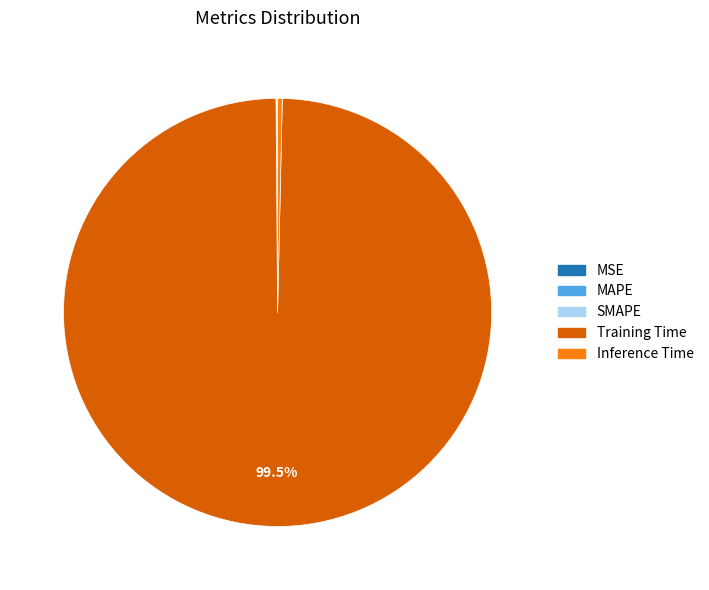

Which category has the biggest portion of the pie?

Training Time